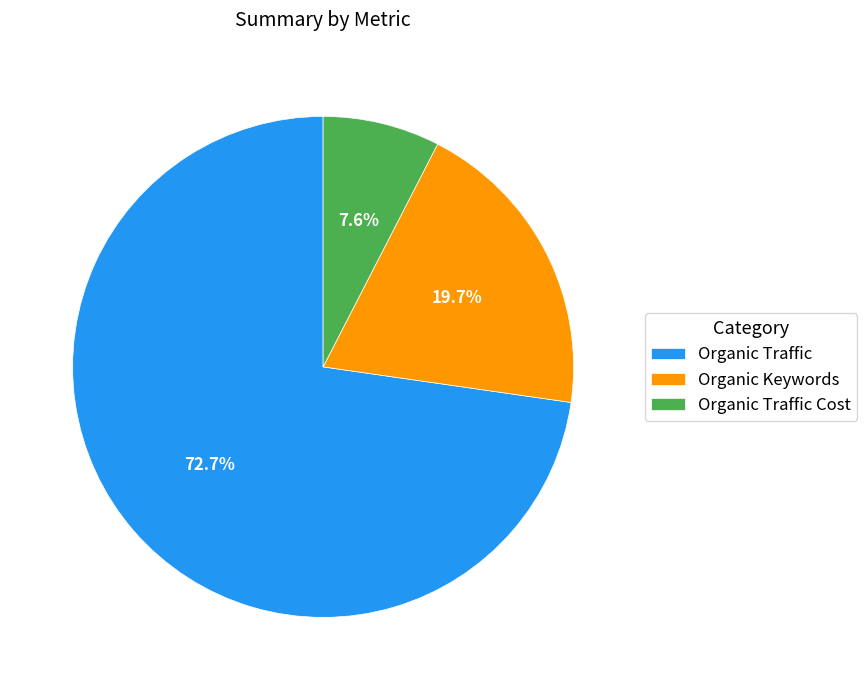

Is Organic Traffic the majority of the pie?

Yes